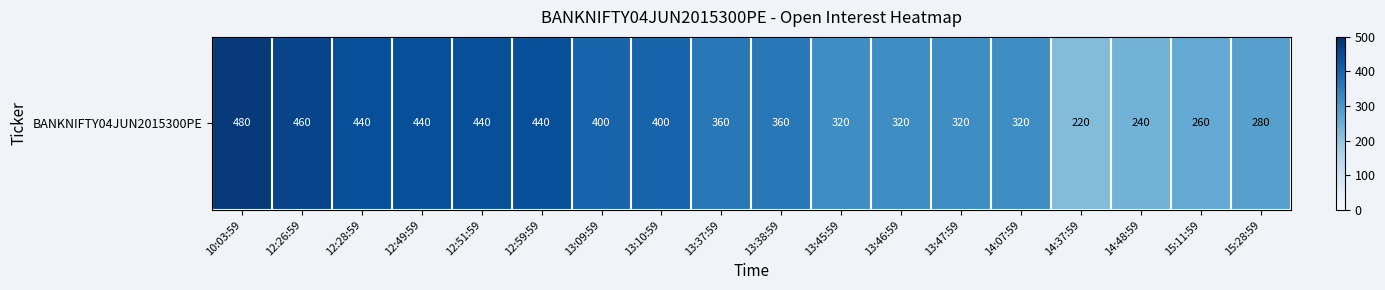

List the labels in order of value, smallest first.

14:37:59, 14:48:59, 15:11:59, 15:28:59, 13:45:59, 13:46:59, 13:47:59, 14:07:59, 13:37:59, 13:38:59, 13:09:59, 13:10:59, 12:28:59, 12:49:59, 12:51:59, 12:59:59, 12:26:59, 10:03:59